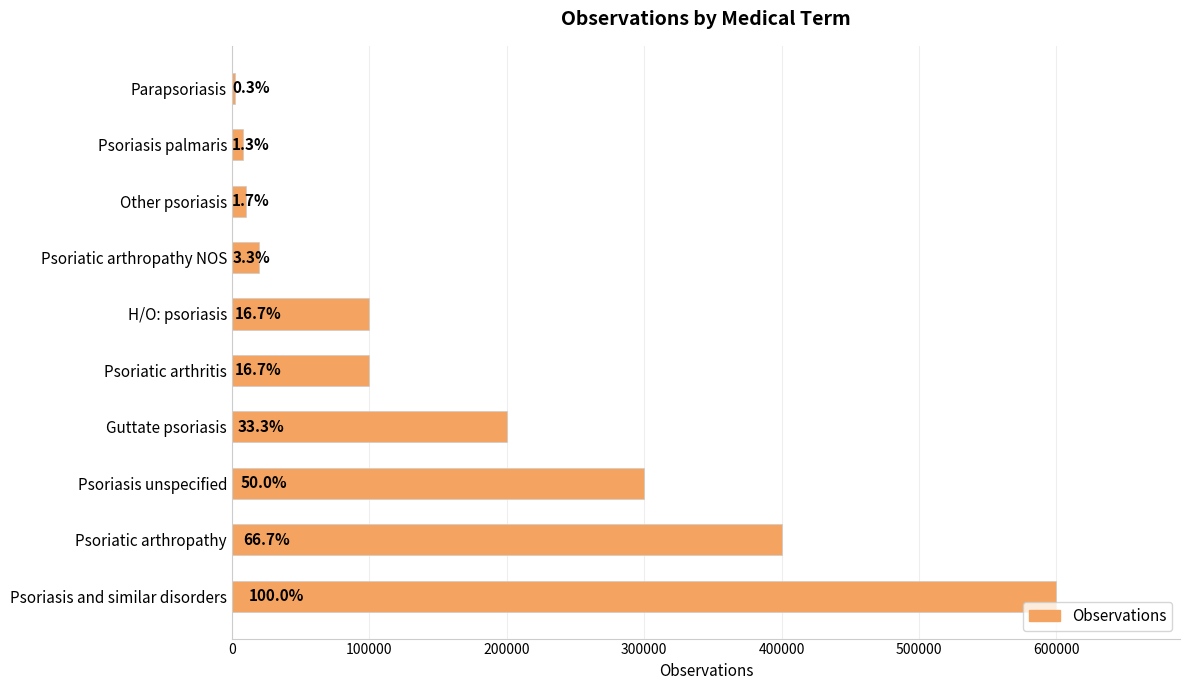

What is the sum of all values?

1740000